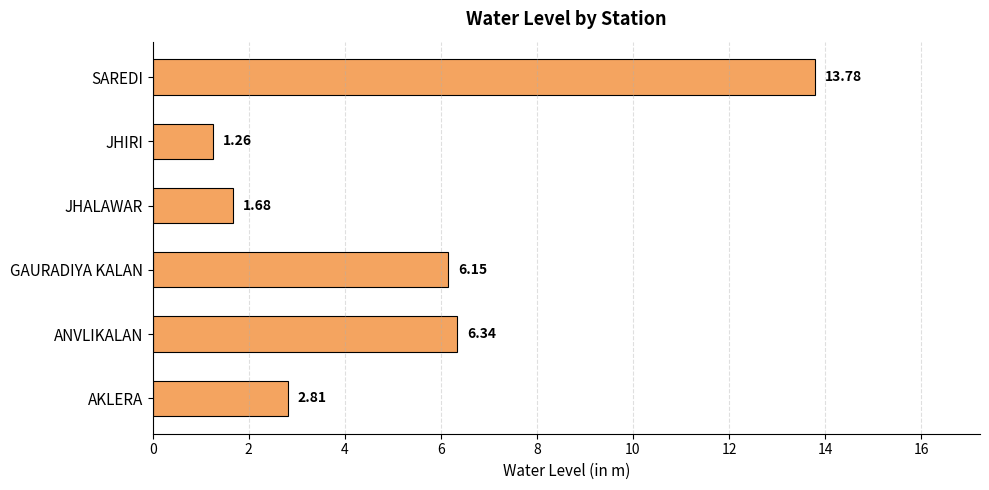

Which label corresponds to the smallest value in the chart?

JHIRI